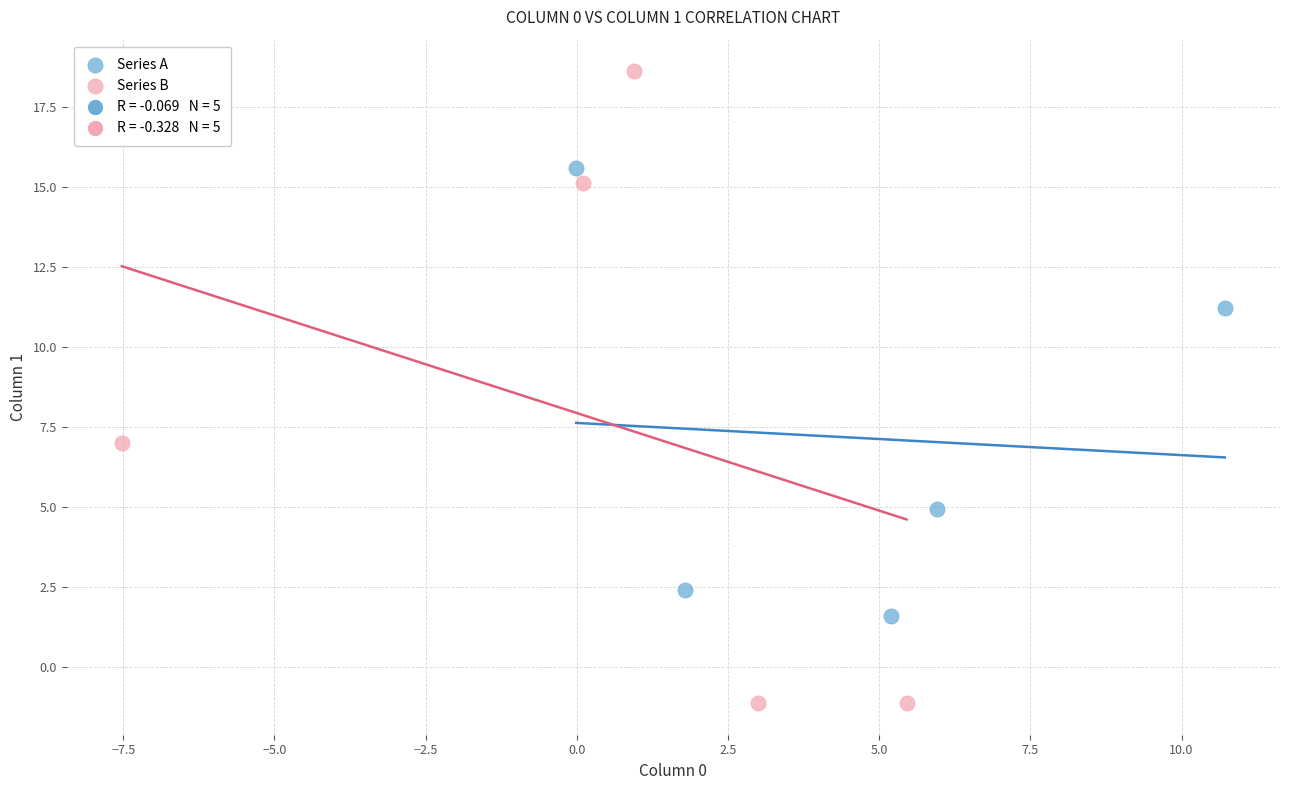

Which series has the largest Y range (max minus min)?

Series B